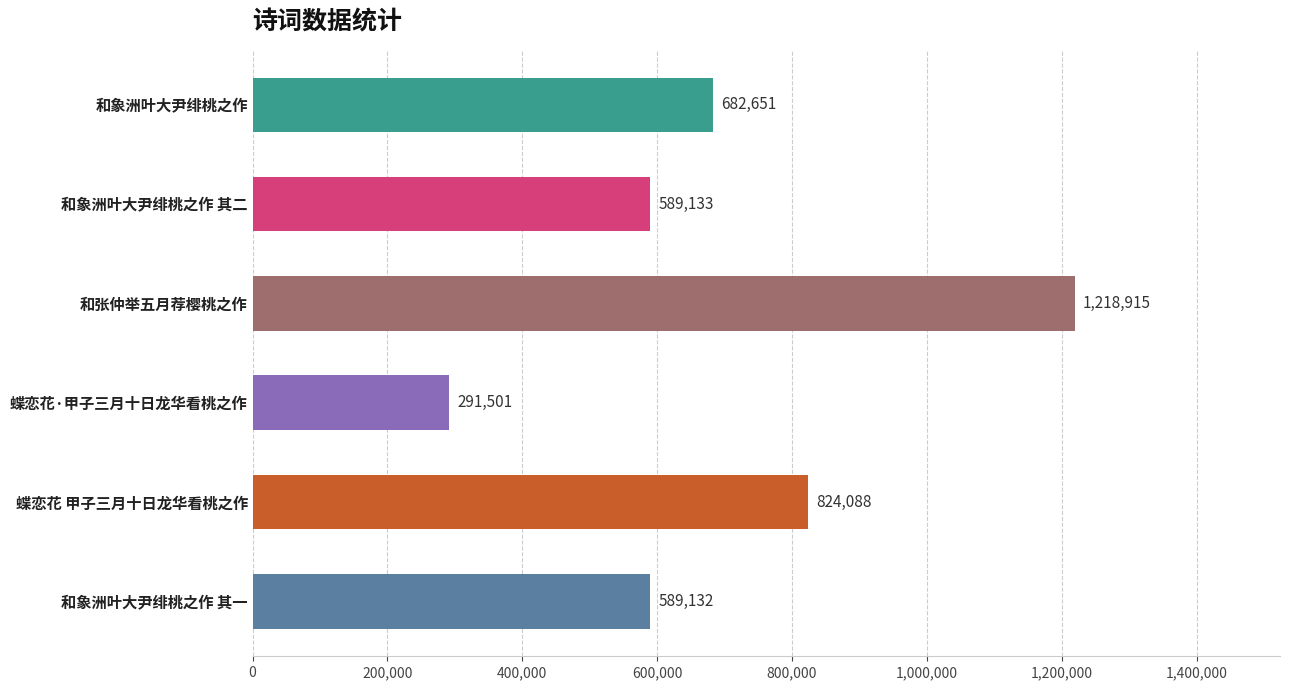

Reading bottom to top, list all the values displayed in this chart.

589132	824088	291501	1218915	589133	682651